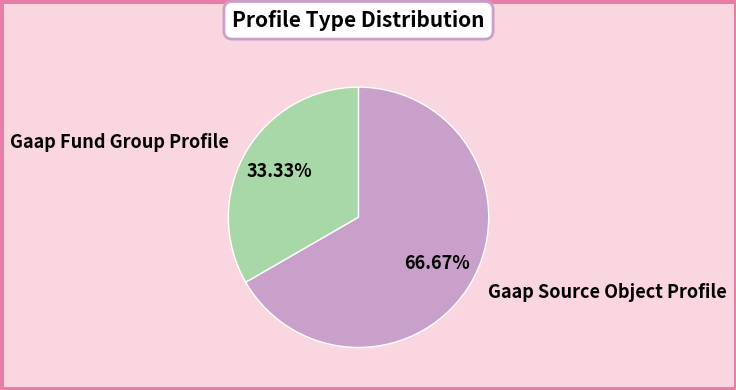

To the nearest percent, what is the combined percentage of Gaap Source Object Profile and Gaap Fund Group Profile?

100%